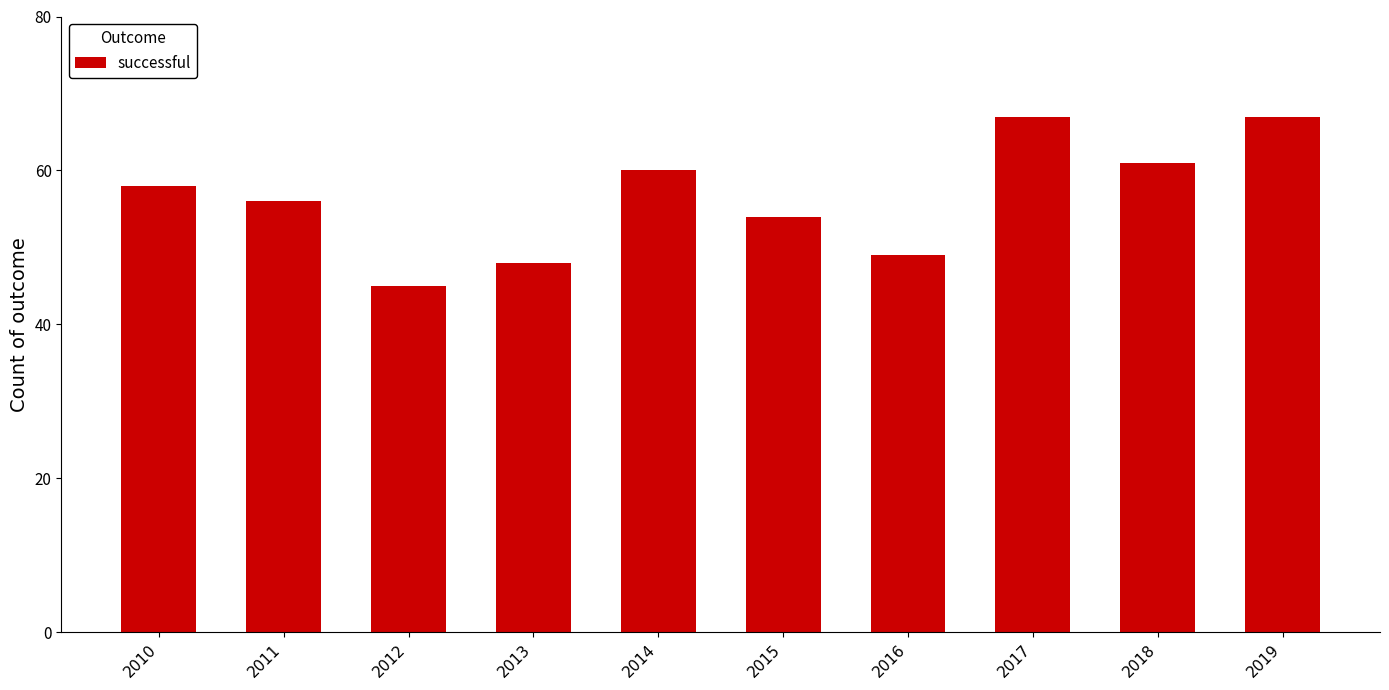

How many bars are there in total?

10